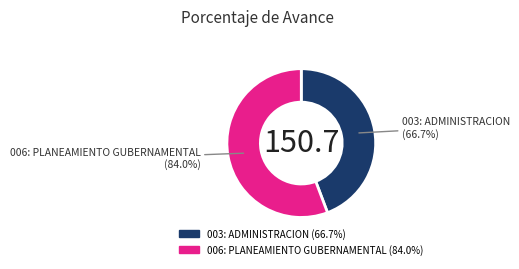

Which slice is the largest?

006: PLANEAMIENTO GUBERNAMENTAL